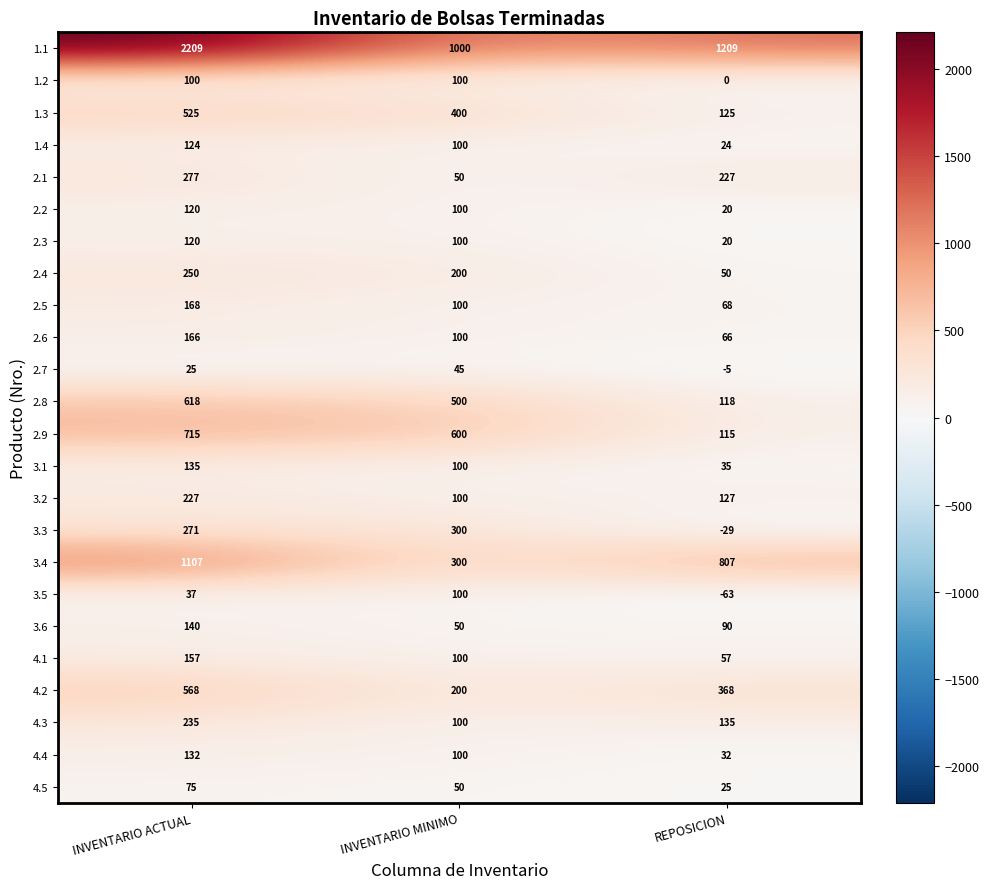

What is the sum of all 4.5 values?

150